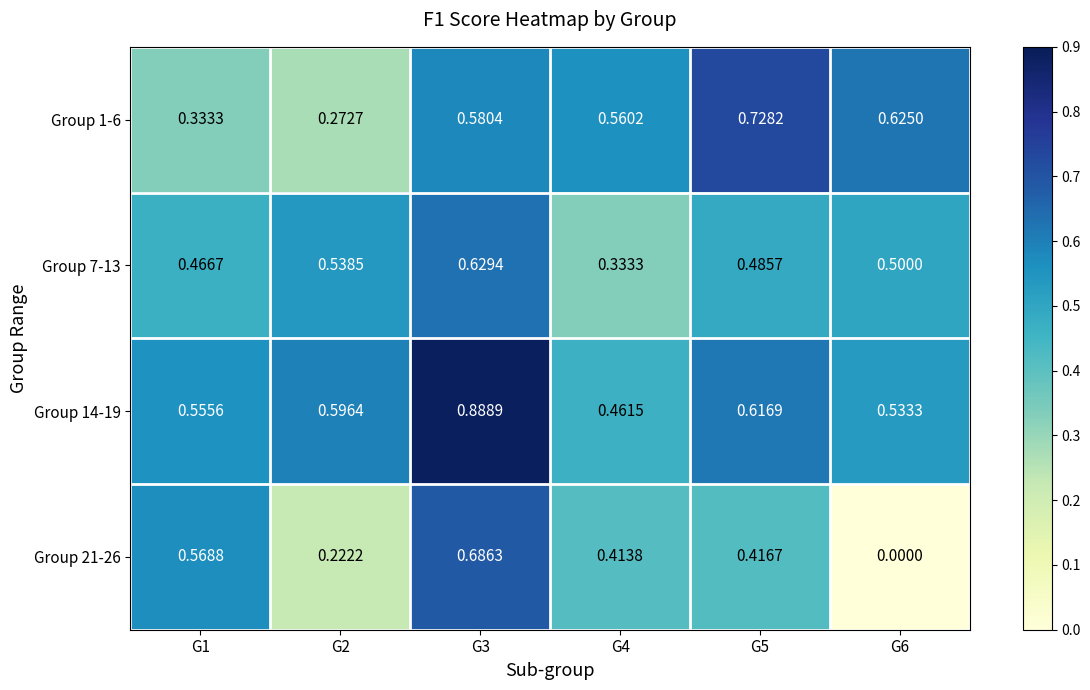

Rank the series by their maximum value, from lowest to highest.

Group 7-13, Group 21-26, Group 1-6, Group 14-19